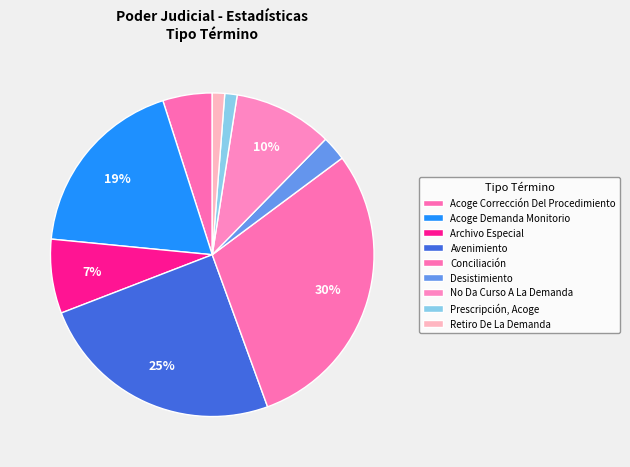

Count the number of slices in the pie.

9